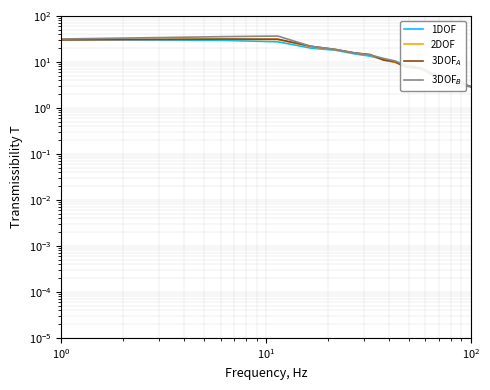

In 3DOF_A, how many points are lower than both neighbors (excluding endpoints)?

1